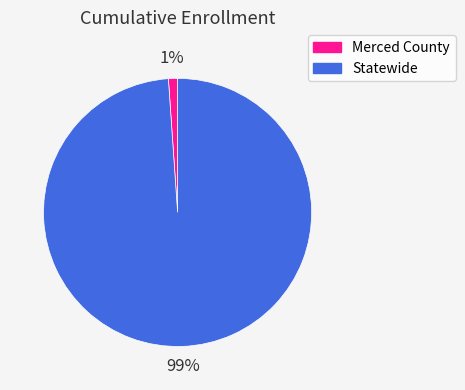

To the nearest percent, what is the difference between the largest and smallest slice percentages?

98%